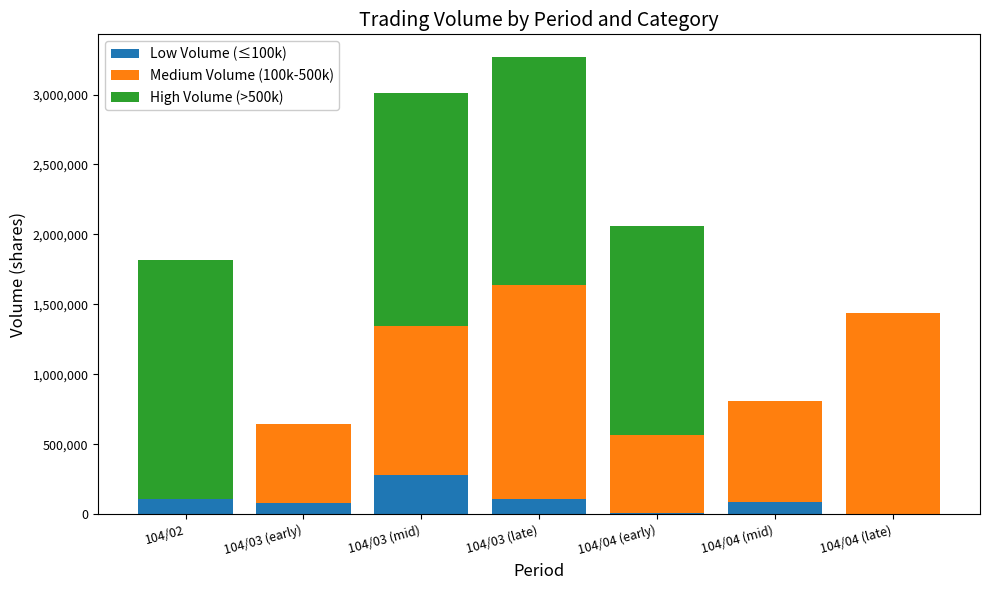

Count the number of data series in this chart.

3